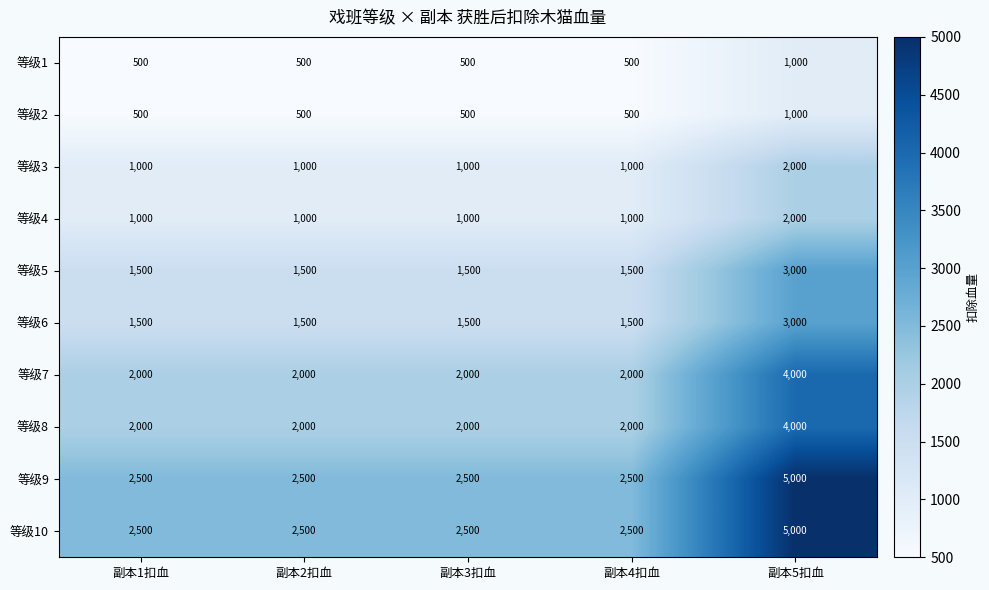

What value does the 等级9 series have at 副本2扣血, to the nearest 10?

2500